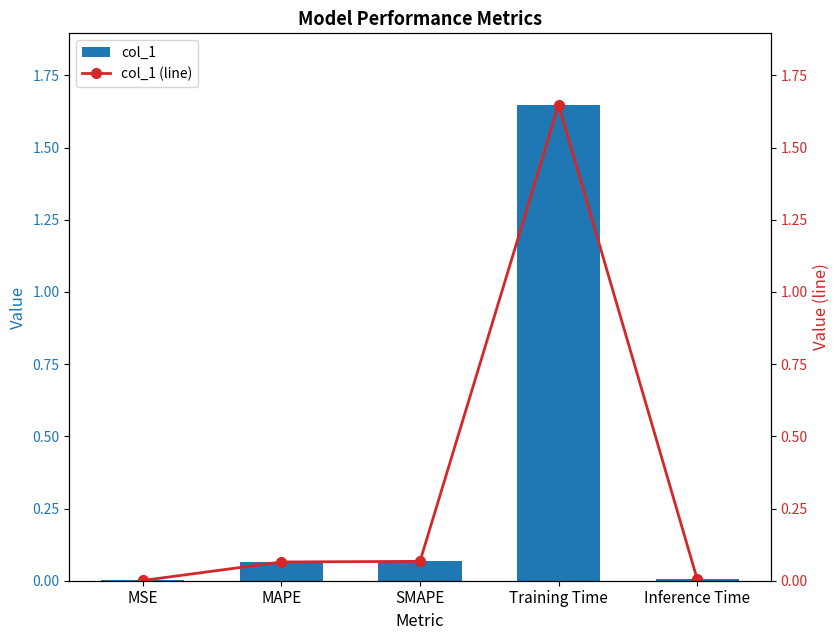

Is it true that col_1 equals 1.6 at Training Time?

True